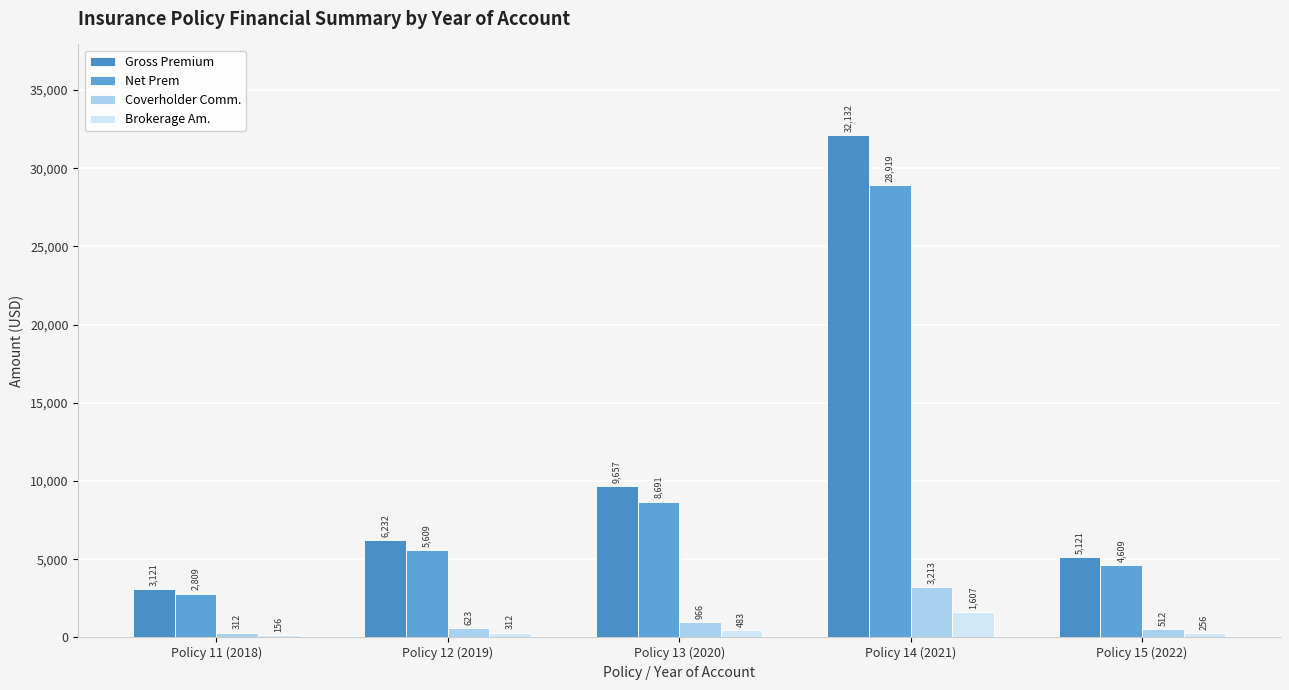

Count the number of categories in the chart.

5